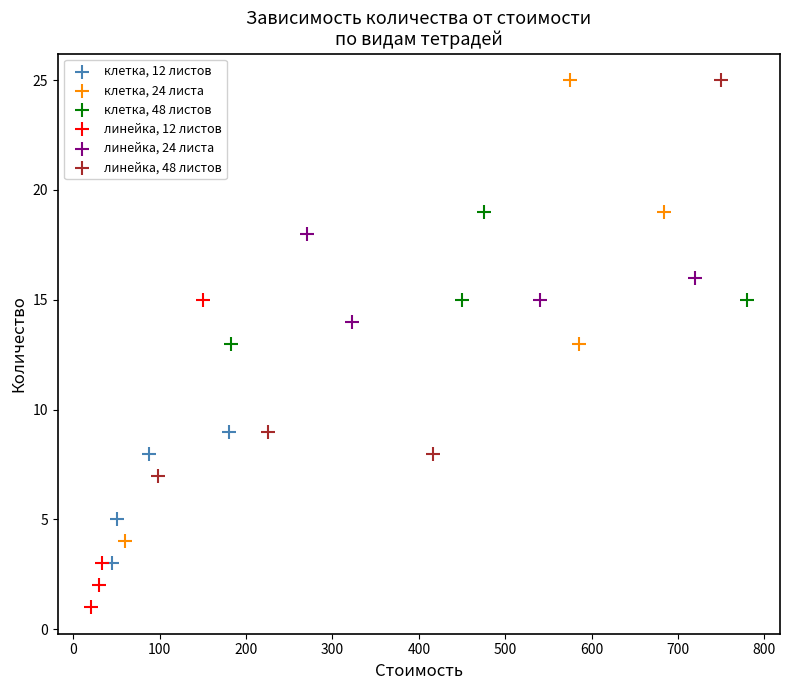

Which series contains the lowest Y value?

линейка, 12 листов